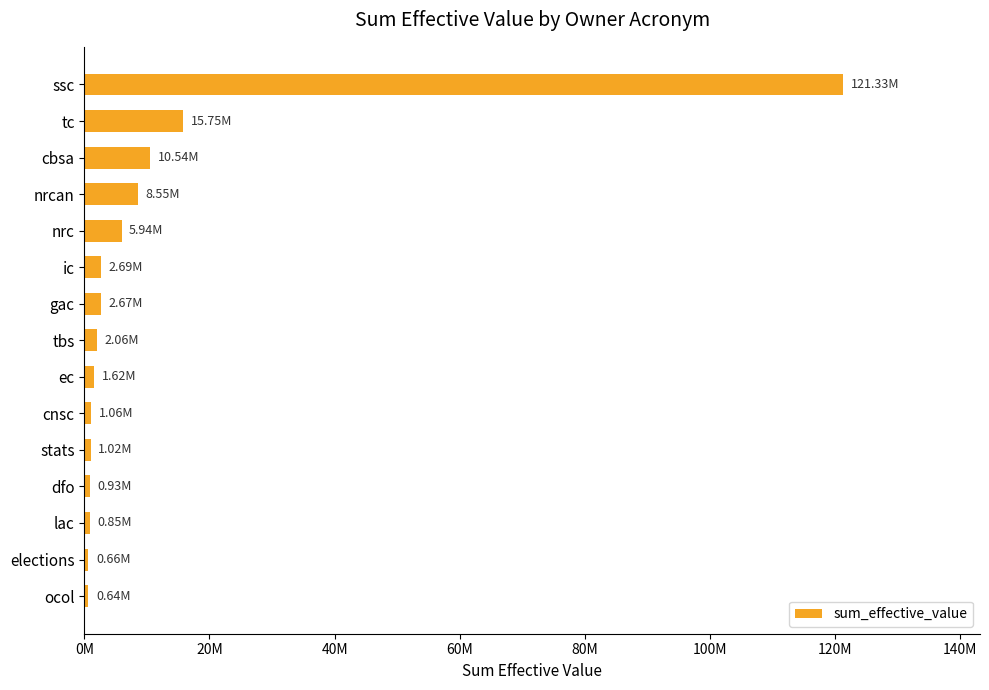

Does the chart contain any negative values?

No